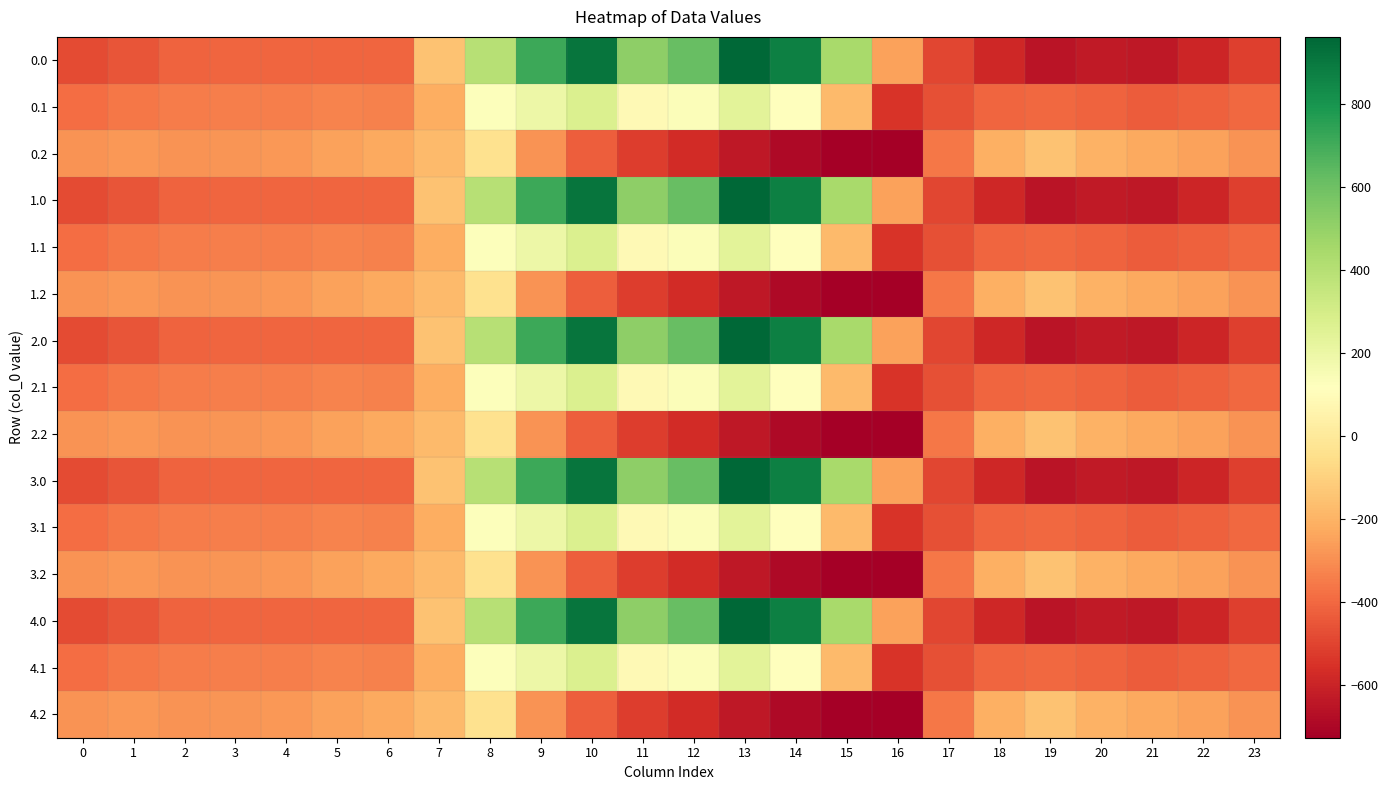

List the series in order of their peak value, lowest first.

0.2, 1.2, 2.2, 3.2, 4.2, 0.1, 1.1, 2.1, 3.1, 4.1, 0.0, 1.0, 2.0, 3.0, 4.0